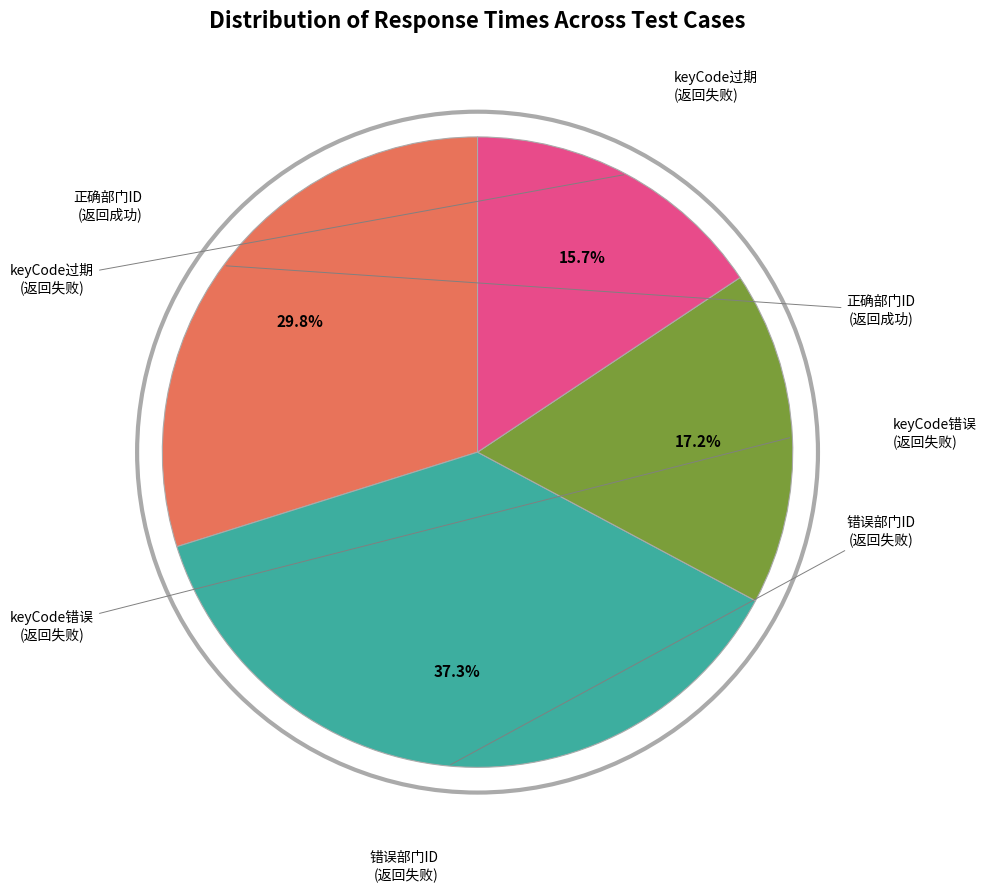

Is there any slice that represents more than half of the pie?

No